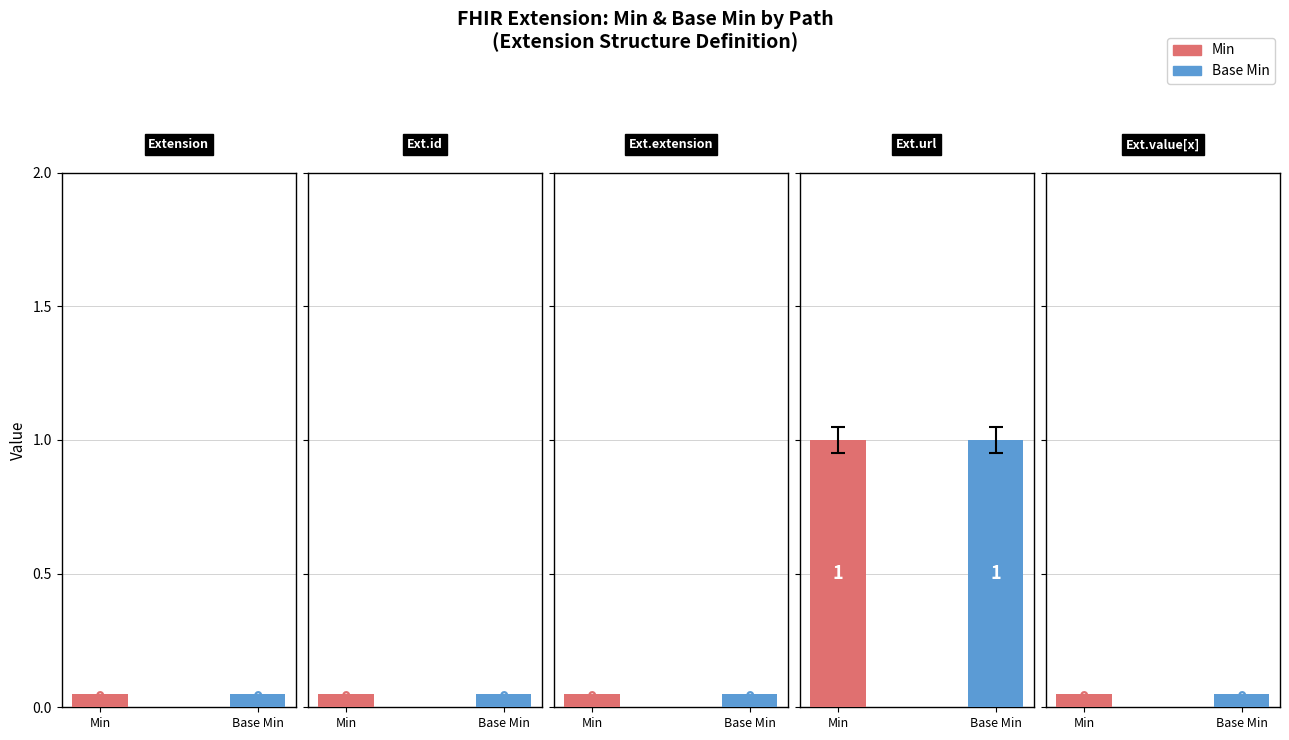

Is it true that Base Min equals 0 at Extension.value[x]?

True